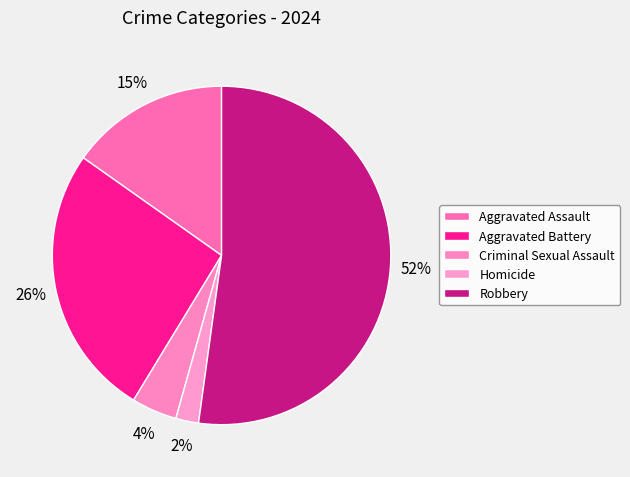

What is the ratio of the value at Homicide to the value at Aggravated Assault?

0.1